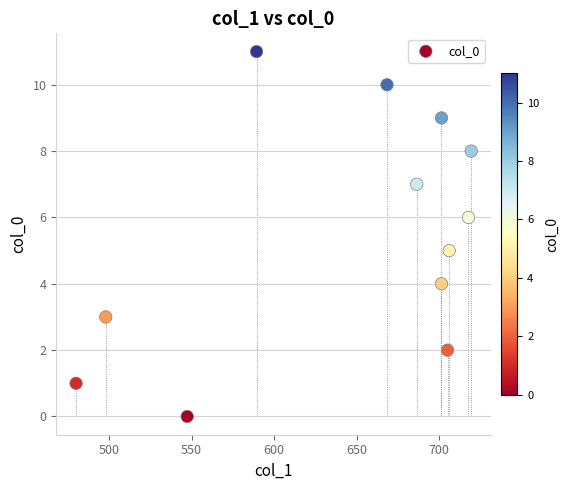

What is the range of Y values (max minus min)?

11